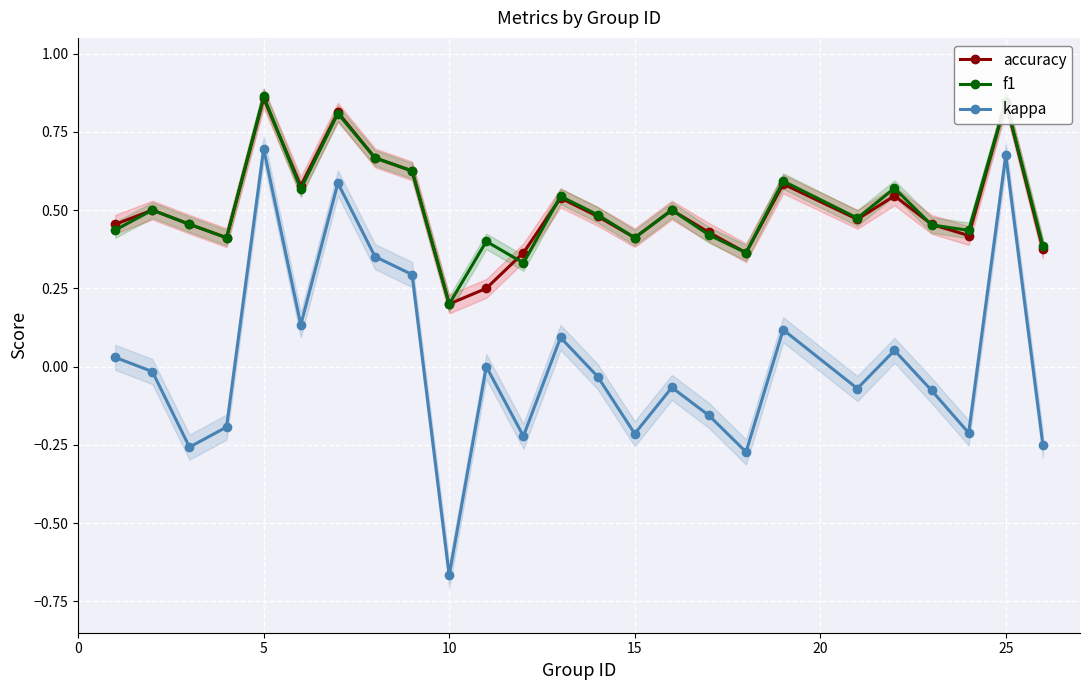

What are all the series names shown in the legend?

accuracy, f1, kappa